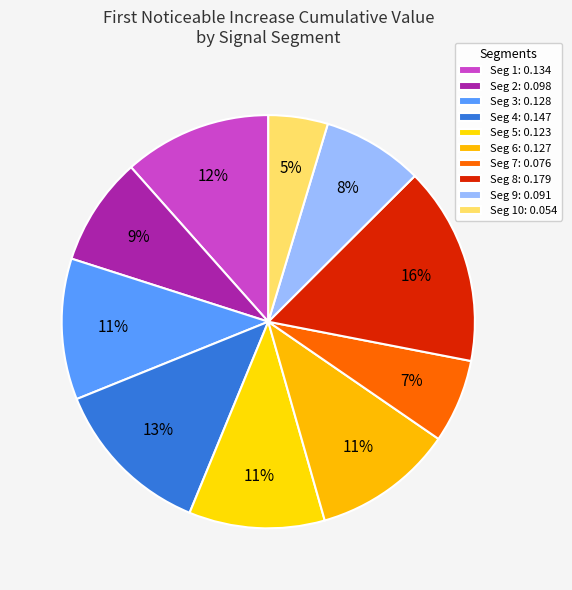

To the nearest percent, what is the difference between the largest and smallest slice percentages?

11%